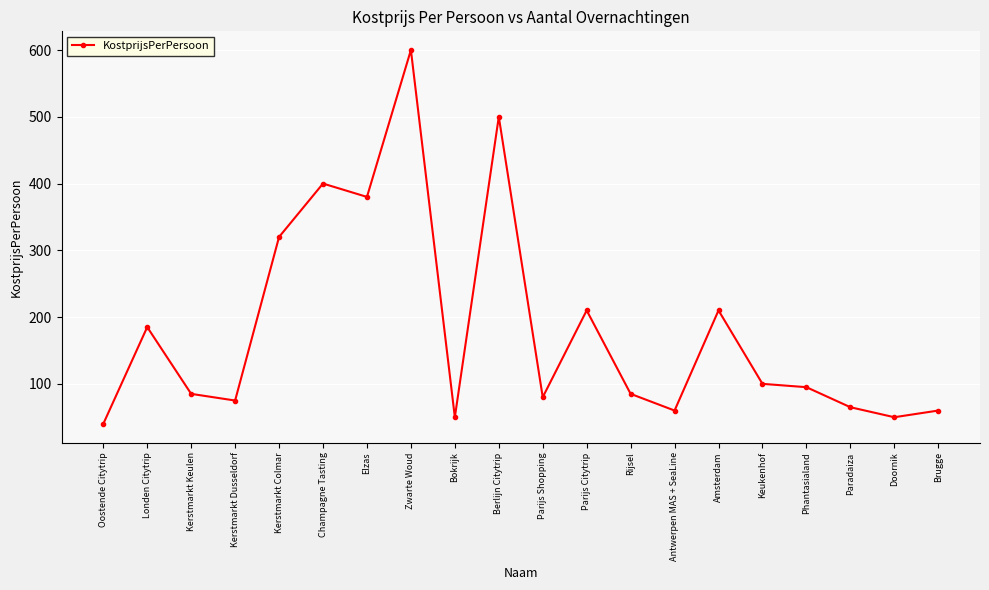

Is it true that the value at Rijsel is 140?

False